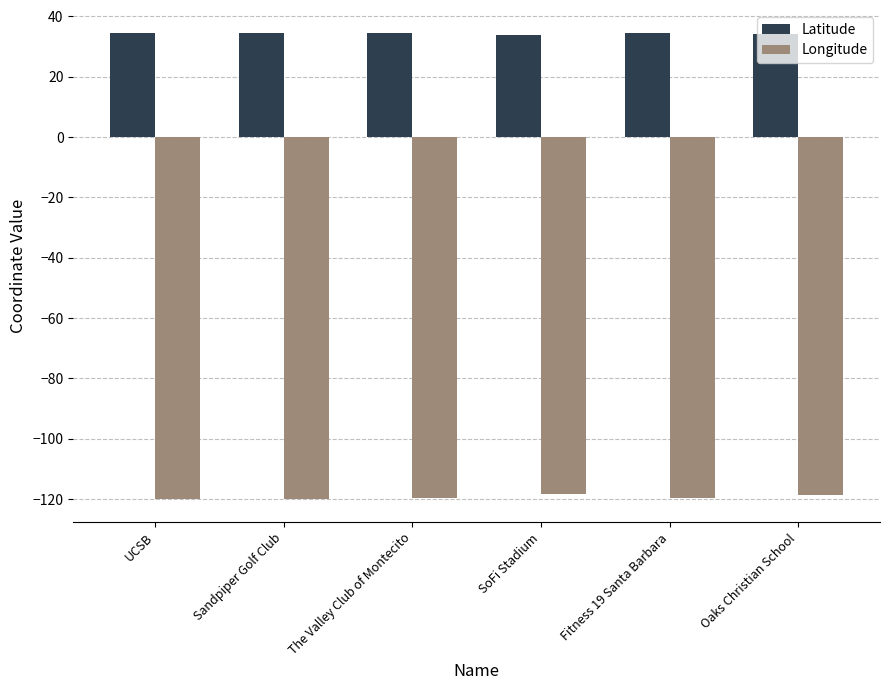

Read the Longitude value at UCSB.

-119.8